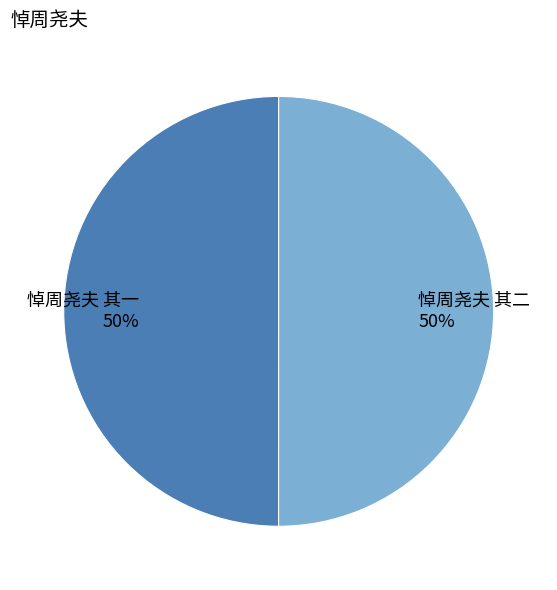

True or false: 悼周尧夫 其二 accounts for 50% of the total.

True